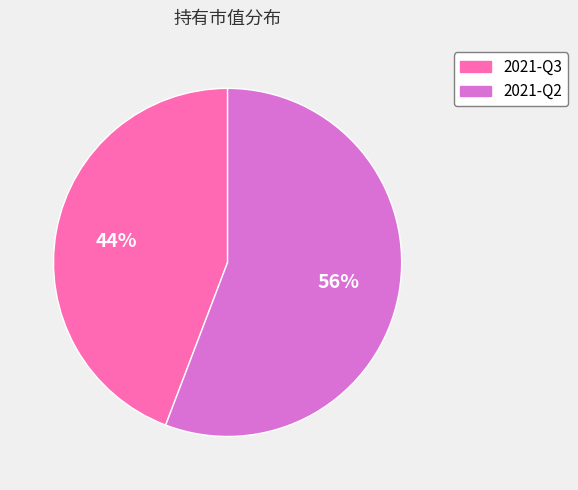

Which category has the biggest portion of the pie?

2021-Q2